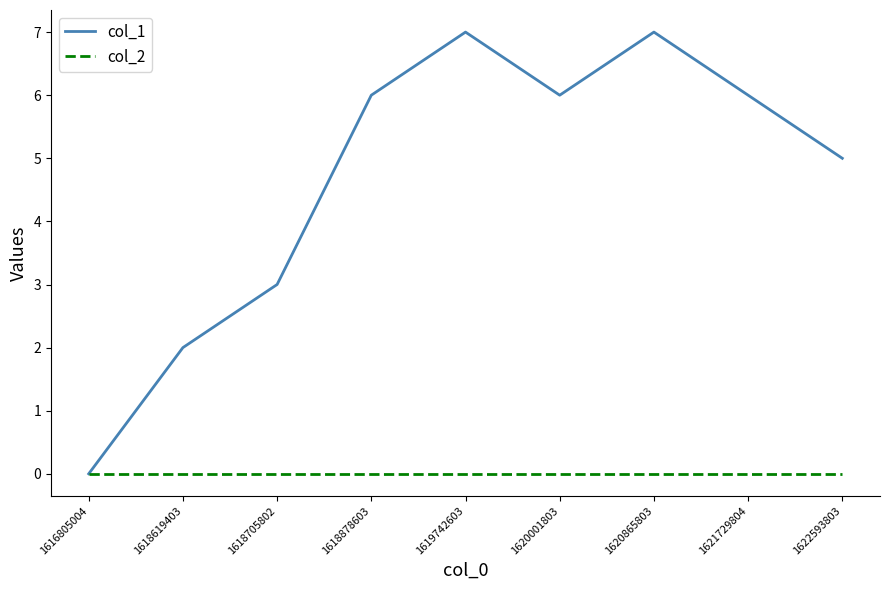

How many lines are shown in the chart?

2